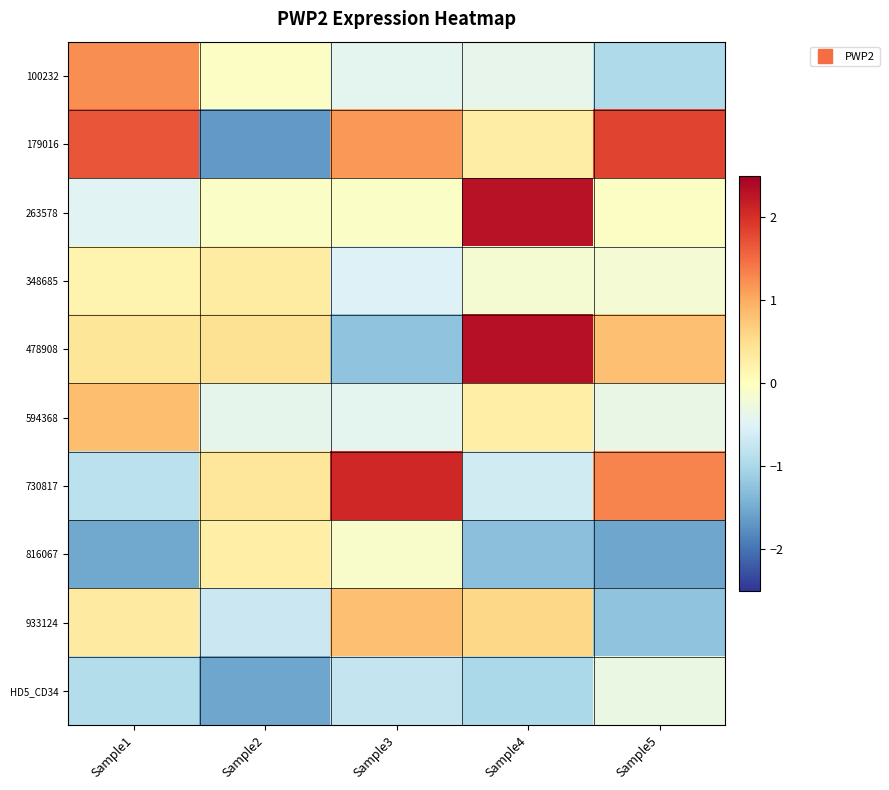

Reading left to right, transcribe all the data shown in this chart.

100232: Sample1=1.2	Sample2=-0.0	Sample3=-0.4	Sample4=-0.4	Sample5=-1.0
179016: Sample1=1.7	Sample2=-1.7	Sample3=1.2	Sample4=0.3	Sample5=1.8
263578: Sample1=-0.5	Sample2=-0.1	Sample3=-0.1	Sample4=2.3	Sample5=-0.0
348685: Sample1=0.2	Sample2=0.3	Sample3=-0.5	Sample4=-0.2	Sample5=-0.2
478908: Sample1=0.4	Sample2=0.5	Sample3=-1.2	Sample4=2.3	Sample5=0.8
594368: Sample1=0.8	Sample2=-0.4	Sample3=-0.4	Sample4=0.3	Sample5=-0.3
730817: Sample1=-0.8	Sample2=0.4	Sample3=2.1	Sample4=-0.6	Sample5=1.3
816067: Sample1=-1.5	Sample2=0.3	Sample3=-0.1	Sample4=-1.3	Sample5=-1.5
933124: Sample1=0.3	Sample2=-0.7	Sample3=0.8	Sample4=0.6	Sample5=-1.2
HD5_CD34: Sample1=-0.9	Sample2=-1.6	Sample3=-0.7	Sample4=-1.0	Sample5=-0.3